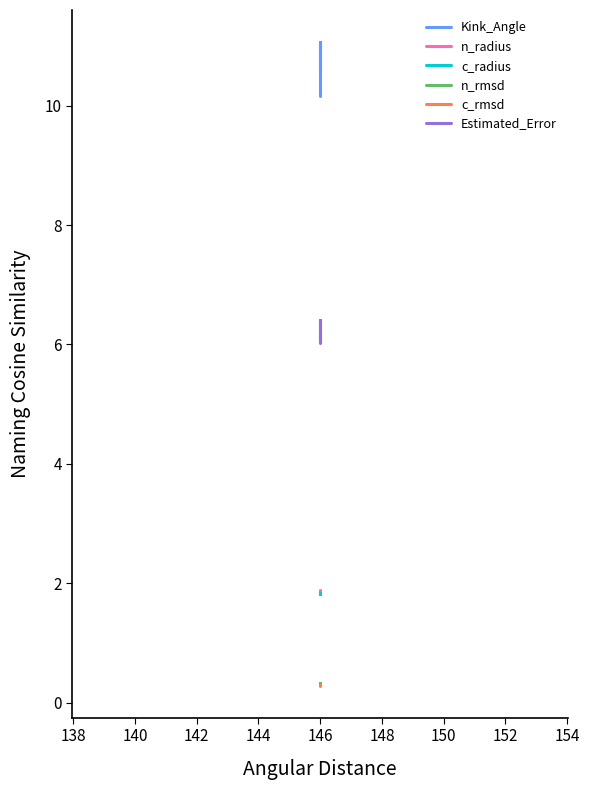

How many lines are shown in the chart?

6